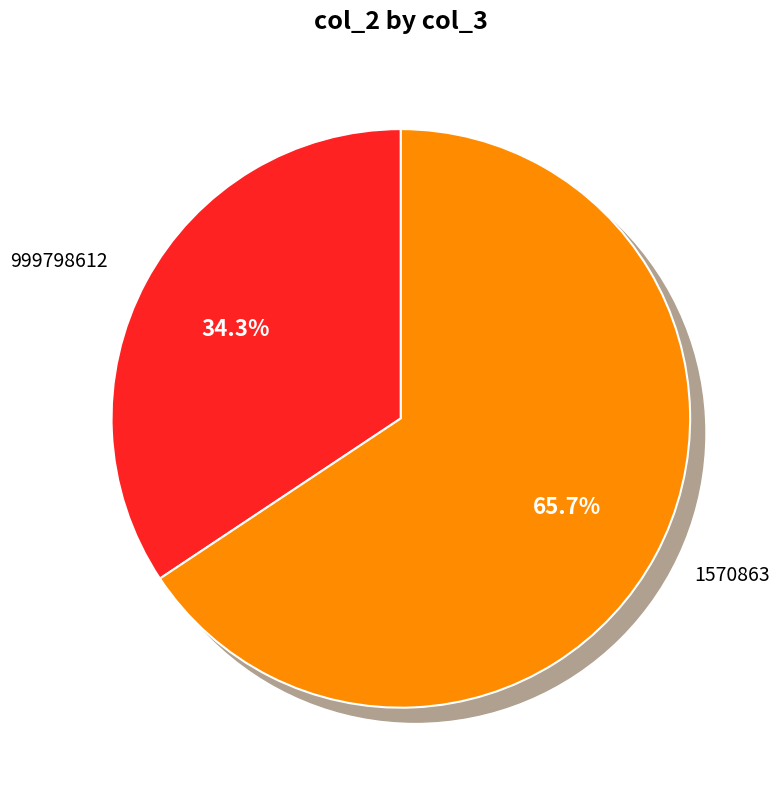

Is the sum of 999798612 and 1570863 greater than half?

Yes